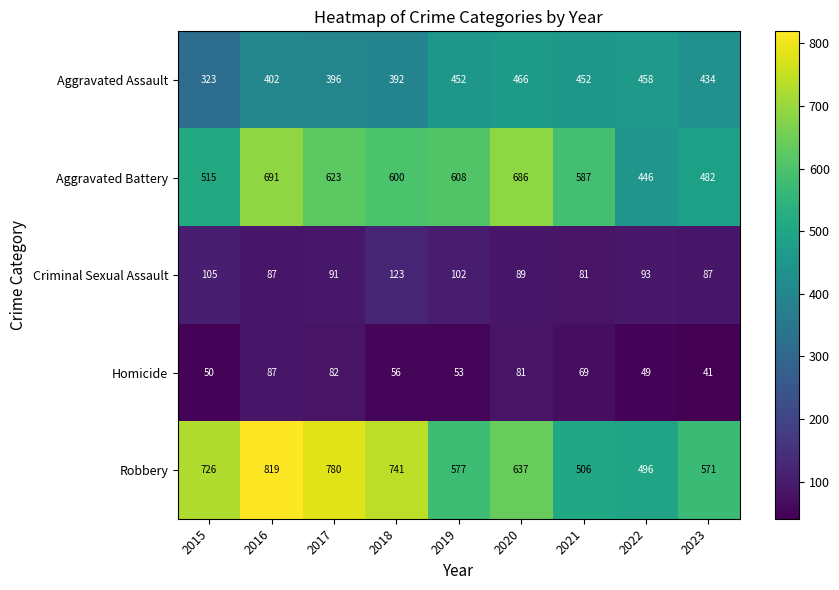

Where is Criminal Sexual Assault nearest to the value 102?

2019